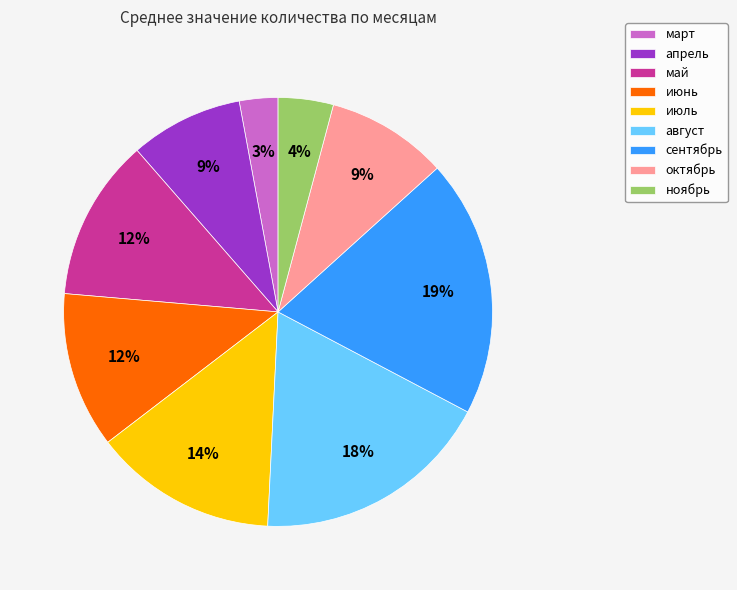

What is the ratio of the value at май to the value at октябрь?

1.3